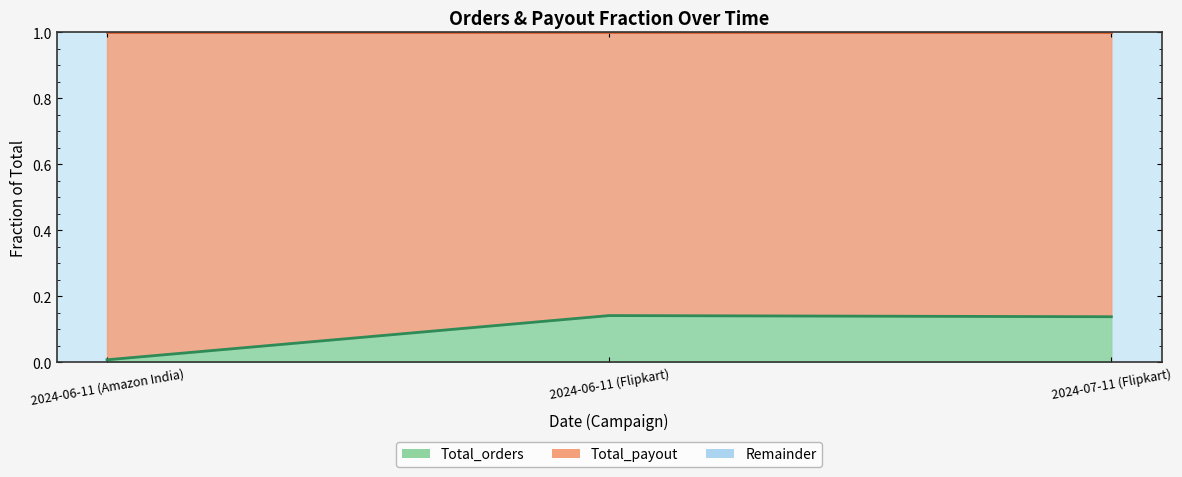

Between 2024-06-11 (Amazon India) and 2024-07-11 (Flipkart), which is larger?

2024-07-11 (Flipkart)